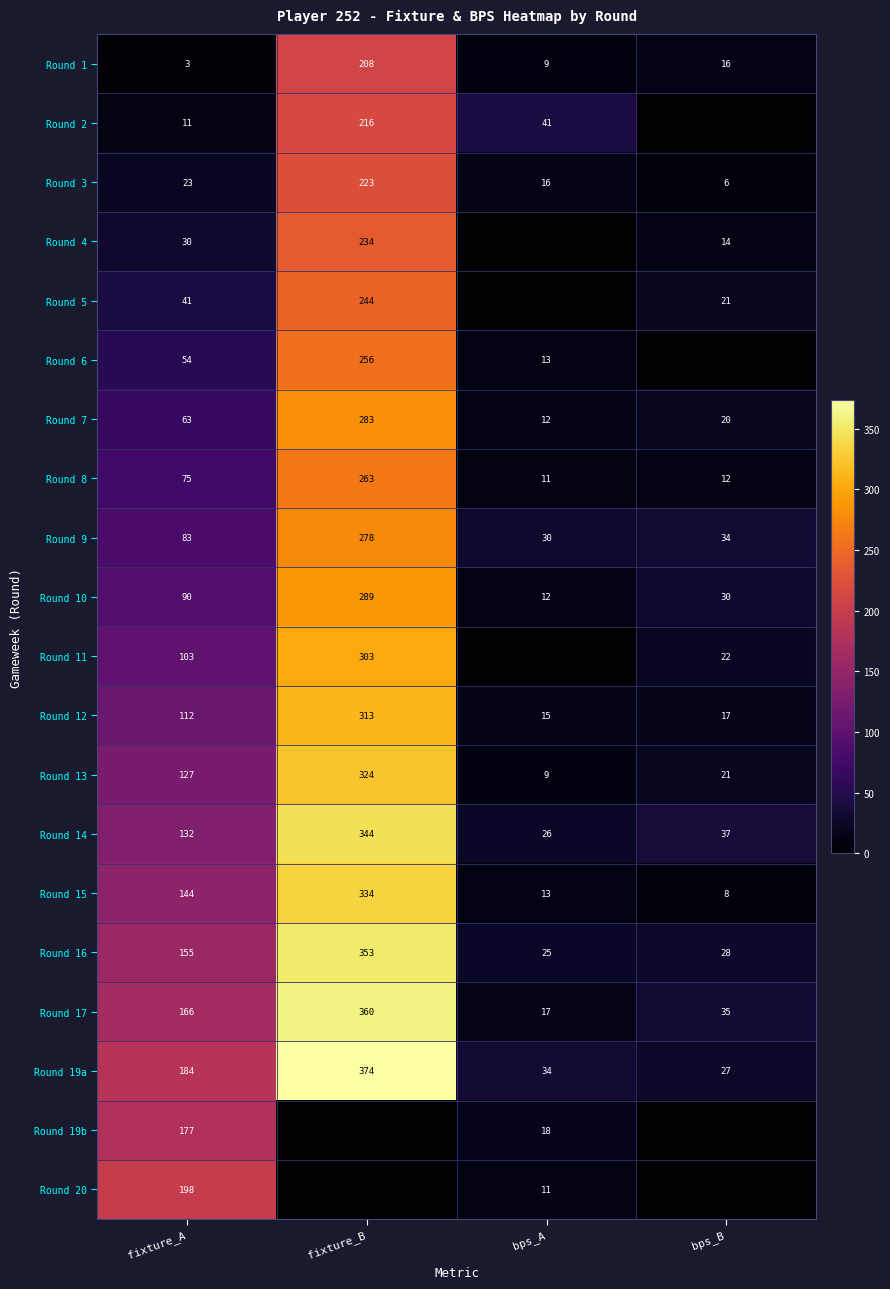

What is the total value across all series at fixture_A?

1971